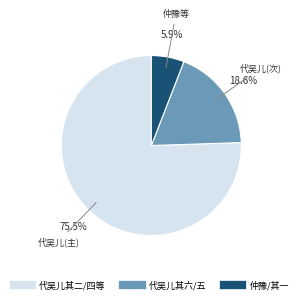

Is there any slice that represents more than half of the pie?

Yes